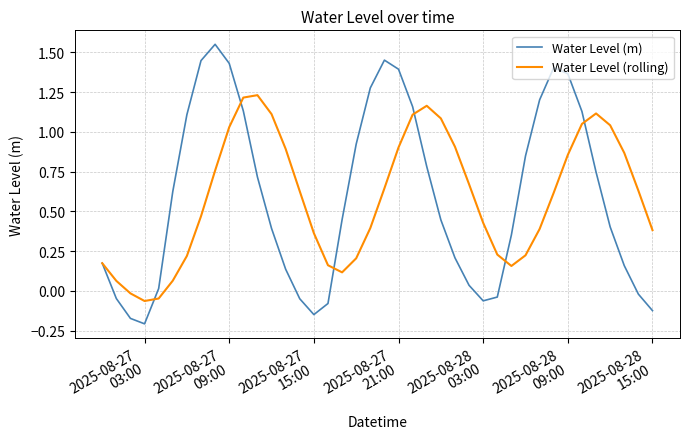

Which series has the largest range (max minus min)?

Water Level (m)